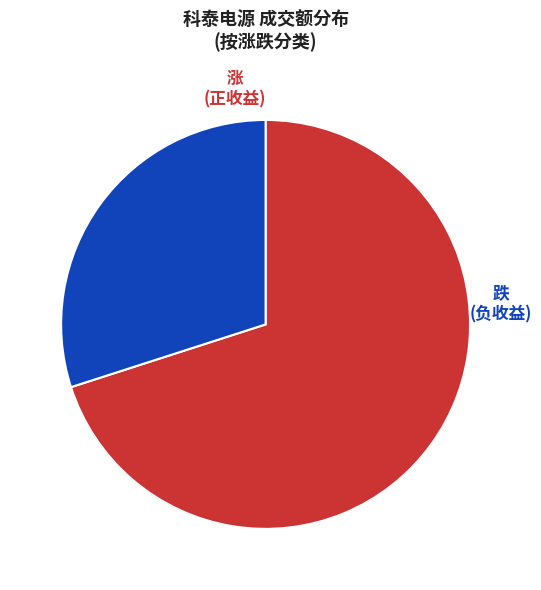

Does any single category account for the majority?

Yes